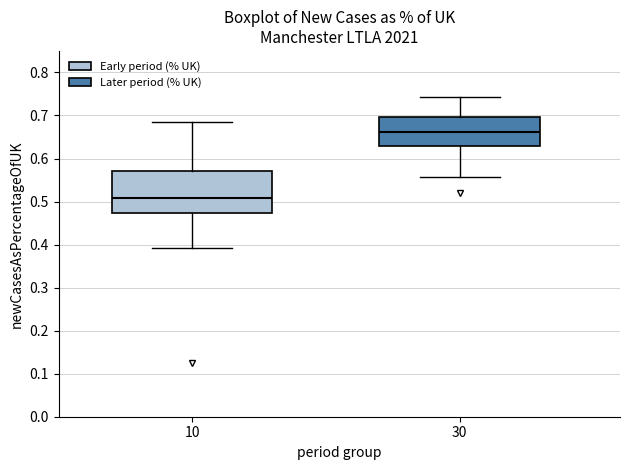

Comparing the boxes themselves (not the whiskers), which one is the tallest?

10